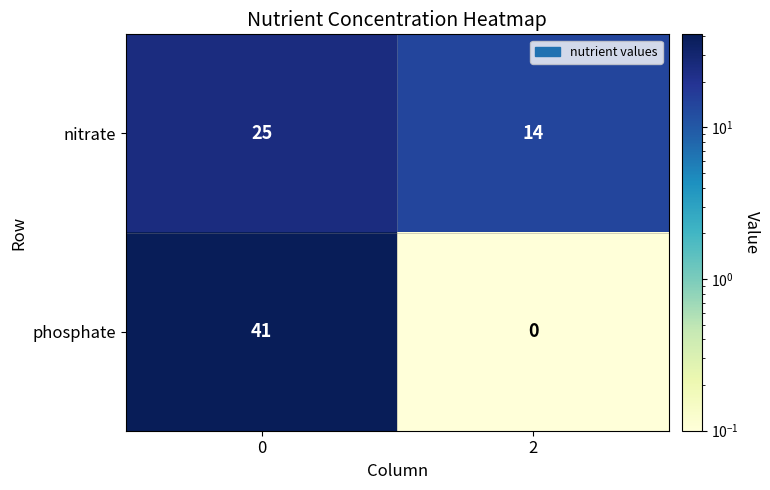

Reading right to left, transcribe all the data shown in this chart.

nitrate: 14	25
phosphate: 0	41